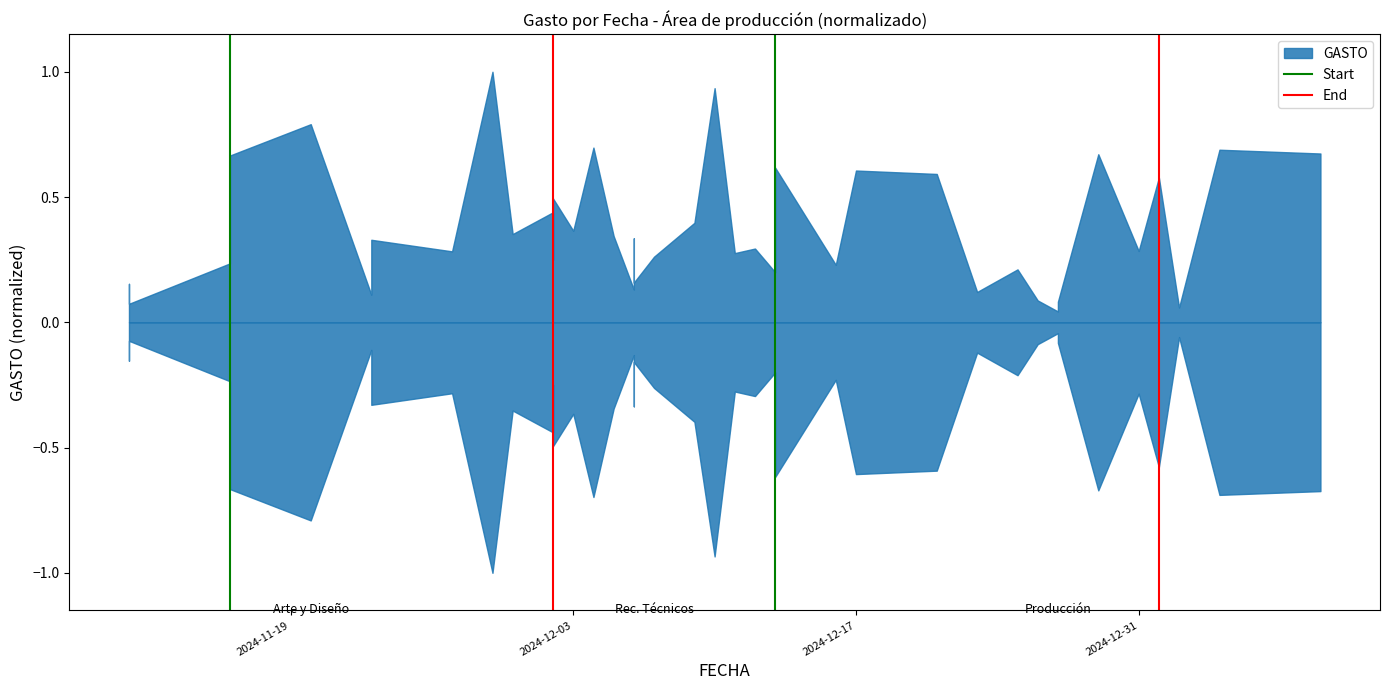

What is the sum of the End values at 2024-11-19 and 2024-12-03?

1